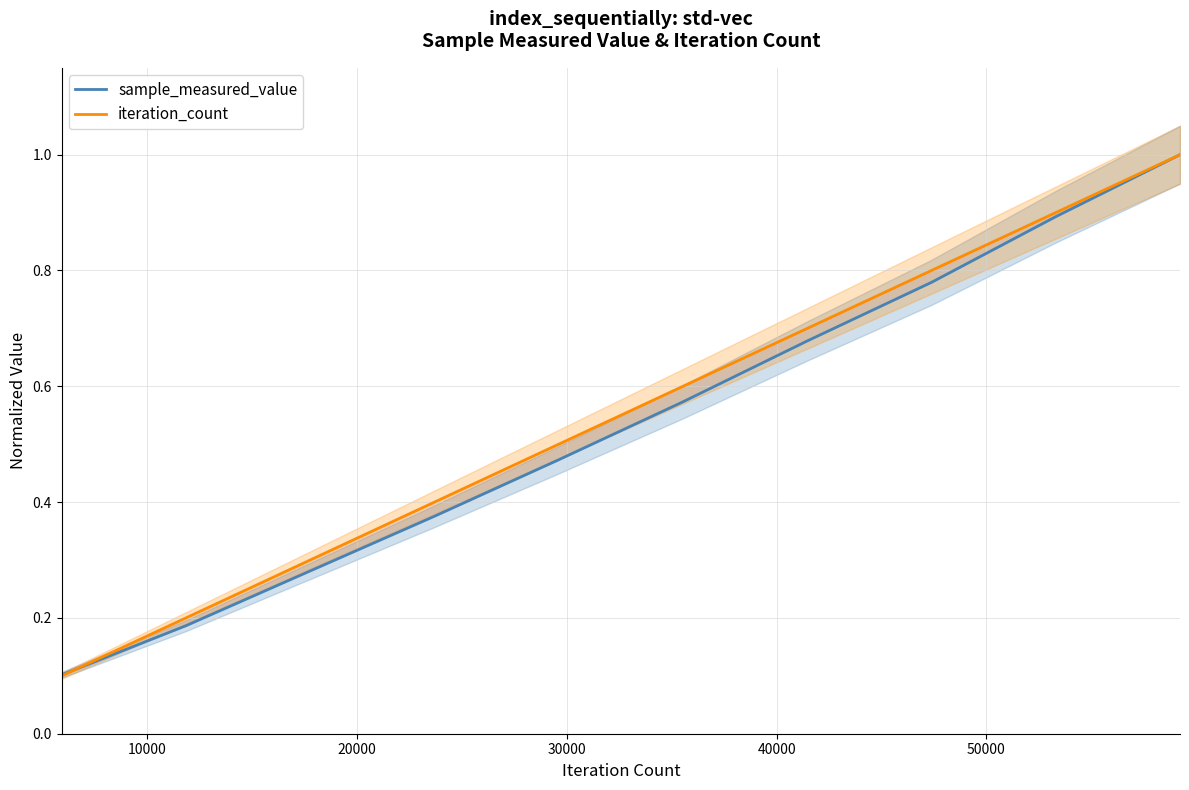

What are all the series names shown in the legend?

sample_measured_value, iteration_count